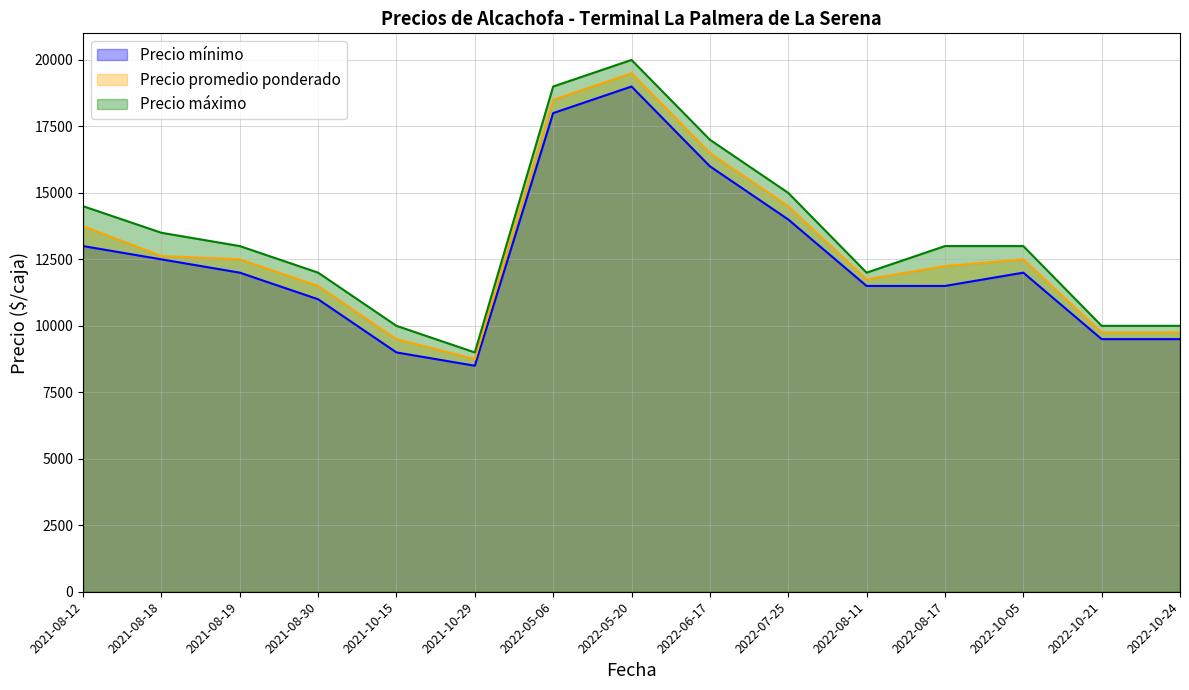

True or false: Precio mínimo and Precio promedio ponderado cross at least once.

False